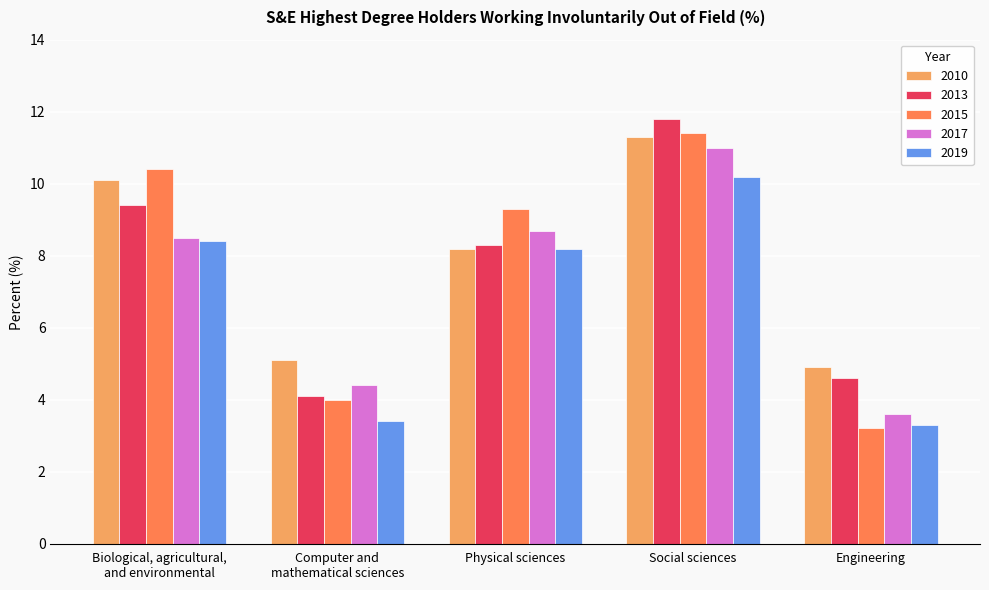

Reading left to right, transcribe all the data shown in this chart.

2010: 10.1	5.1	8.2	11.3	4.9
2013: 9.4	4.1	8.3	11.8	4.6
2015: 10.4	4.0	9.3	11.4	3.2
2017: 8.5	4.4	8.7	11.0	3.6
2019: 8.4	3.4	8.2	10.2	3.3